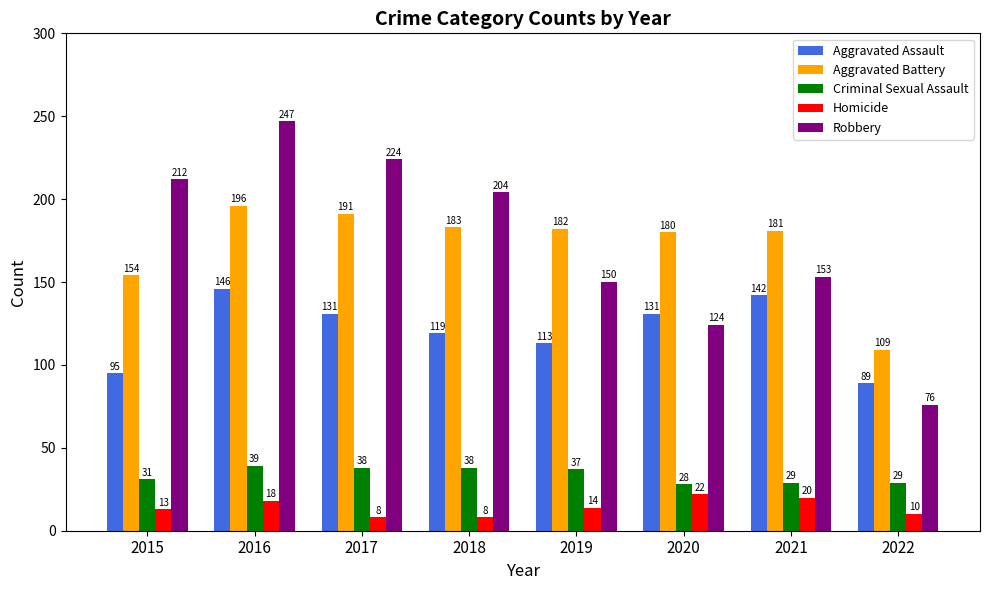

Reading right to left, transcribe all the data shown in this chart.

Aggravated Assault: 89	142	131	113	119	131	146	95
Aggravated Battery: 109	181	180	182	183	191	196	154
Criminal Sexual Assault: 29	29	28	37	38	38	39	31
Homicide: 10	20	22	14	8	8	18	13
Robbery: 76	153	124	150	204	224	247	212